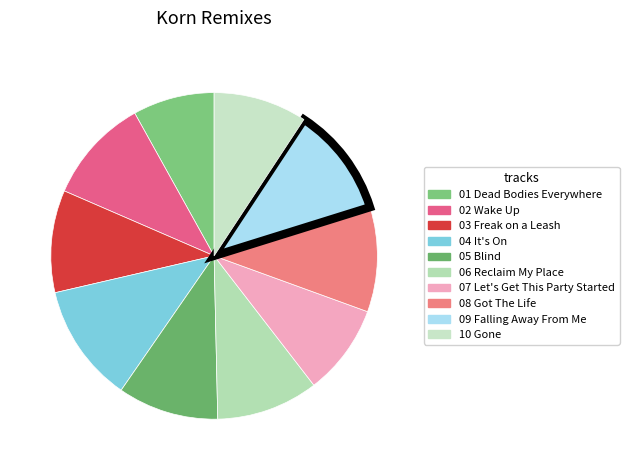

Is 10 Gone the majority of the pie?

No